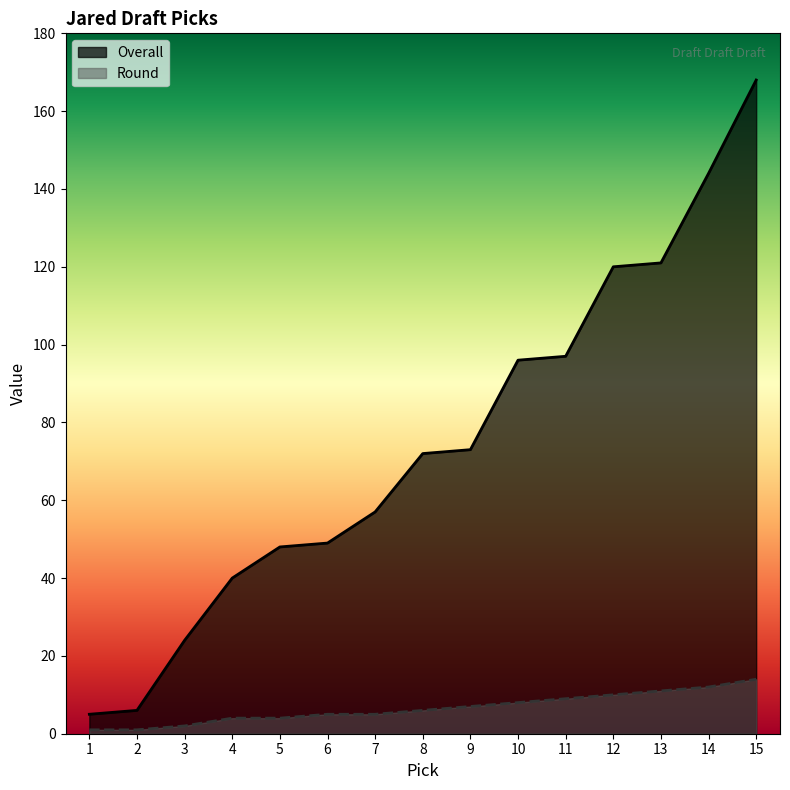

Between 13 and 15, which is larger?

15